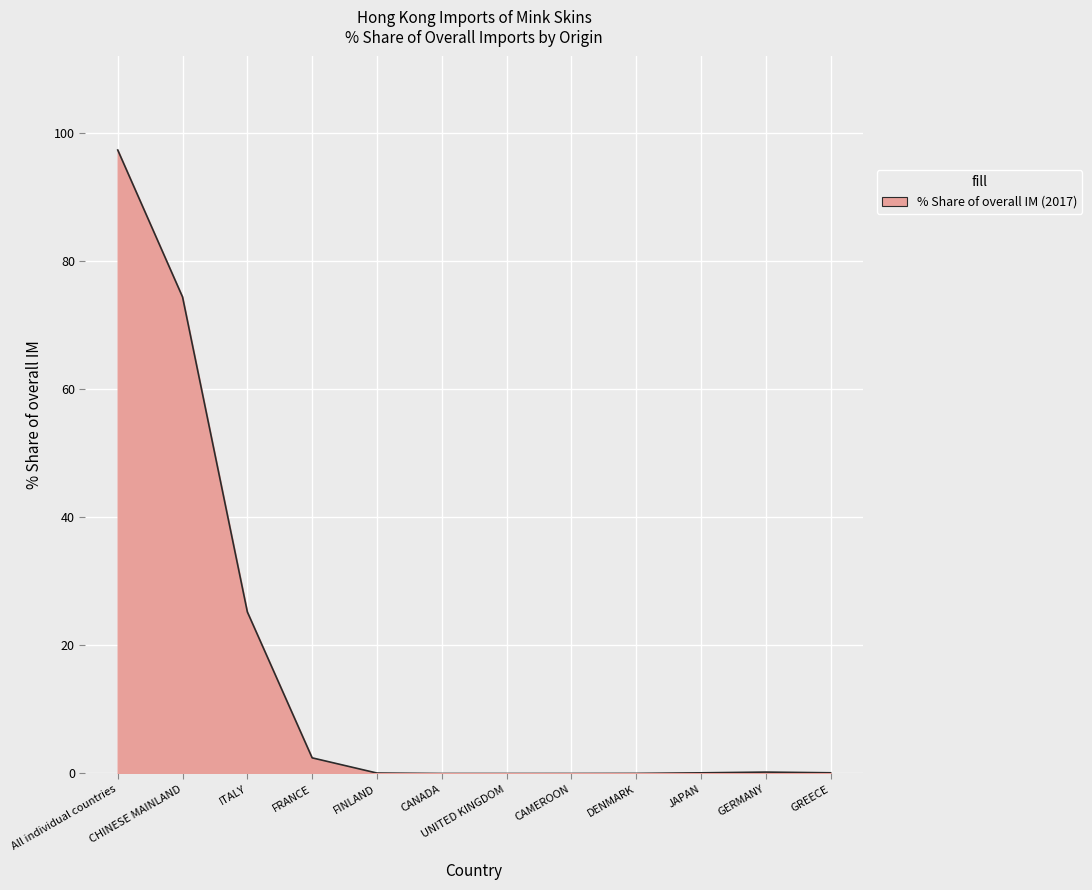

Which label corresponds to the largest value in the chart?

All individual countries